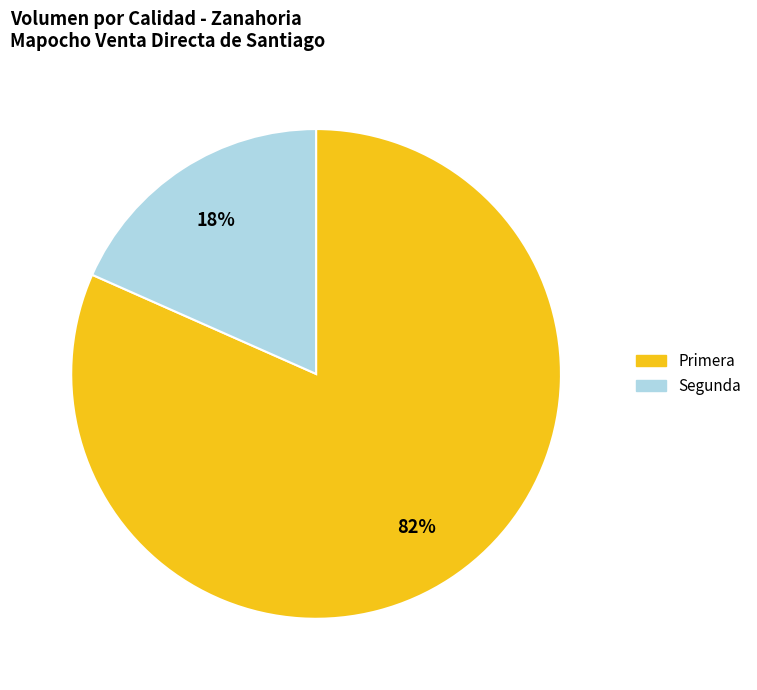

Count the number of slices in the pie.

2